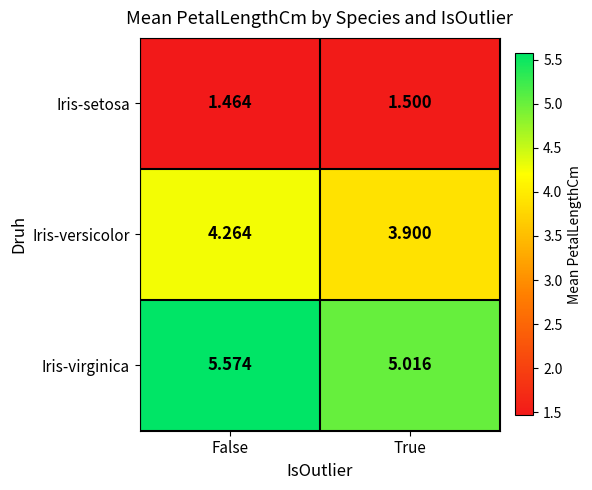

At which category is the sum across all series the highest?

False